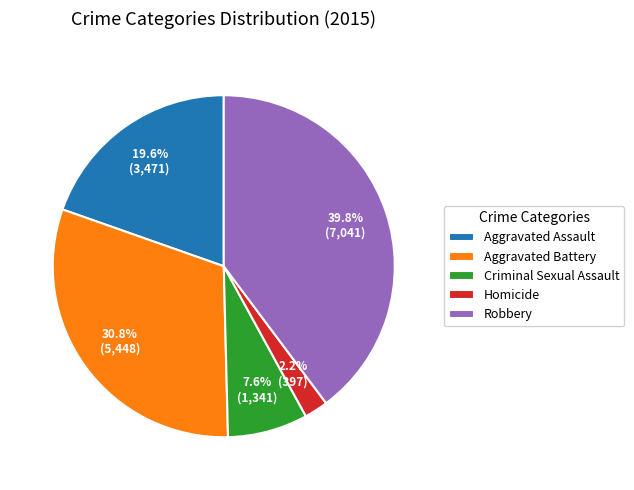

To the nearest percent, what is the difference between the Robbery and Homicide slice percentages?

38%